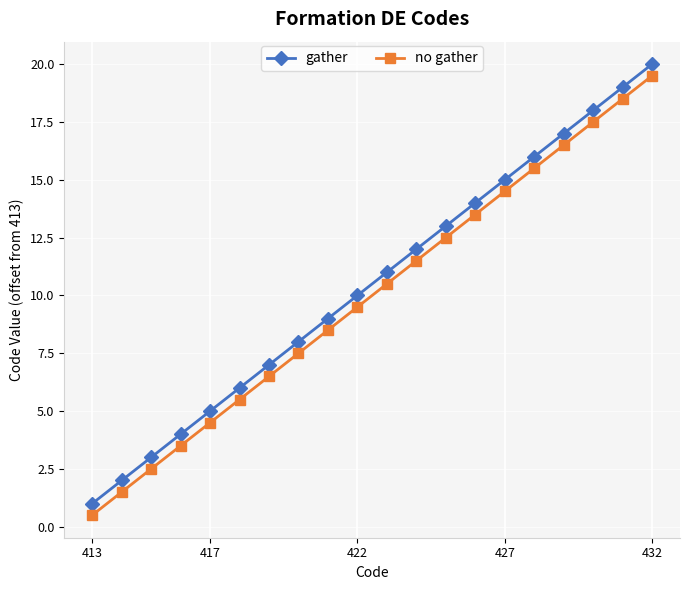

Reading left to right, extract all data points from this chart.

gather: 1.0	2.0	3.0	4.0	5.0	6.0	7.0	8.0	9.0	10.0	11.0	12.0	13.0	14.0	15.0	16.0	17.0	18.0	19.0	20.0
no gather: 0.5	1.5	2.5	3.5	4.5	5.5	6.5	7.5	8.5	9.5	10.5	11.5	12.5	13.5	14.5	15.5	16.5	17.5	18.5	19.5